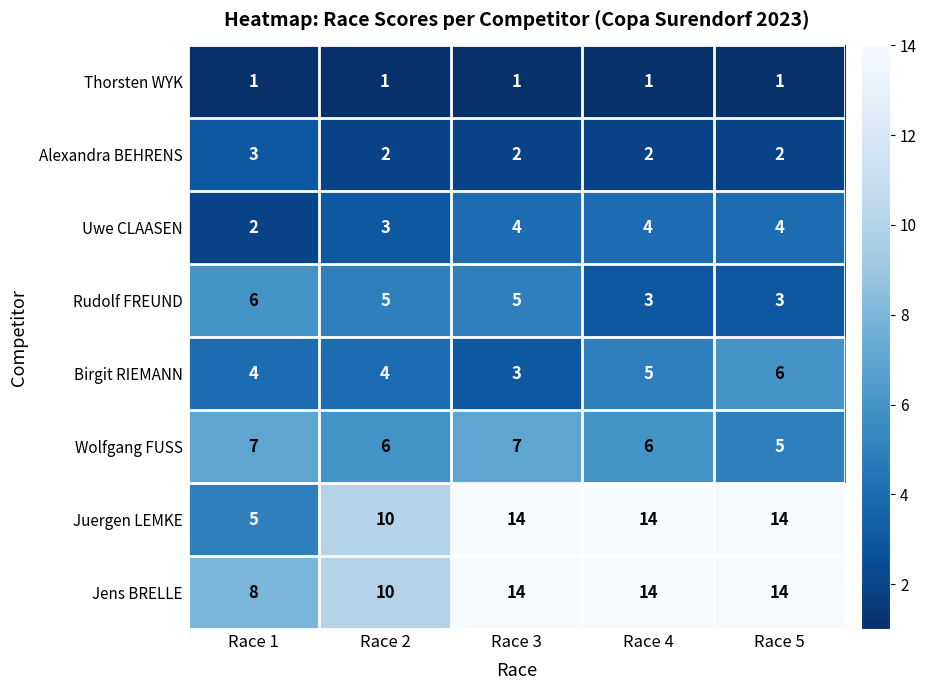

Which series has the widest spread of values?

Juergen LEMKE